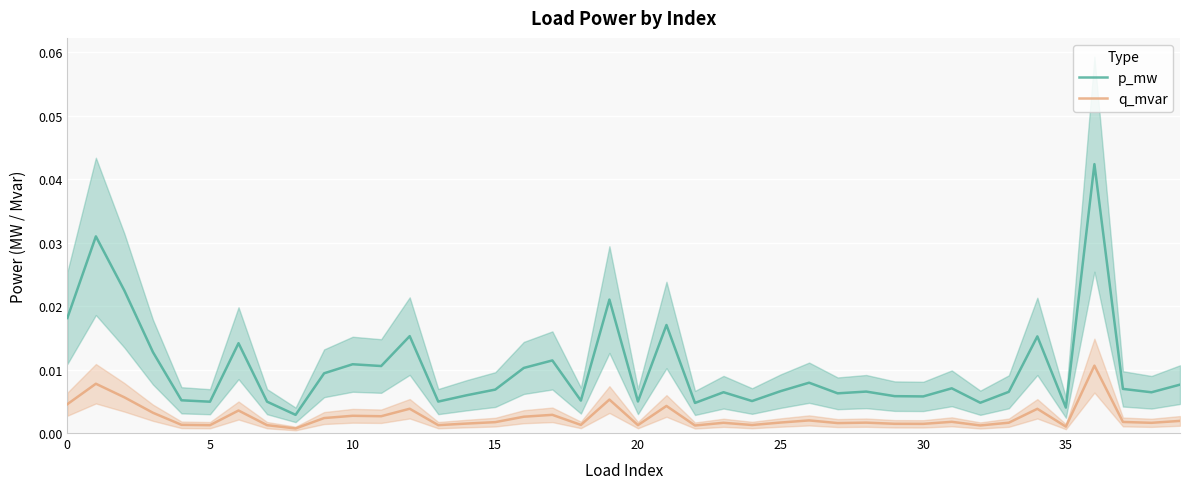

What is the label of the 39th point from the left?

38